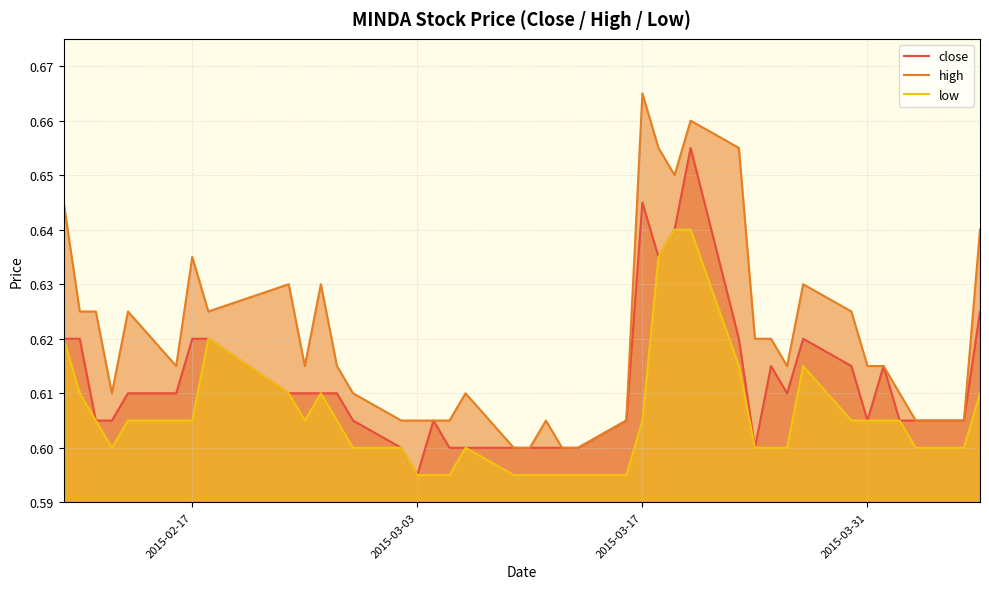

What is the value of the high point at the 6th from the left?

0.6